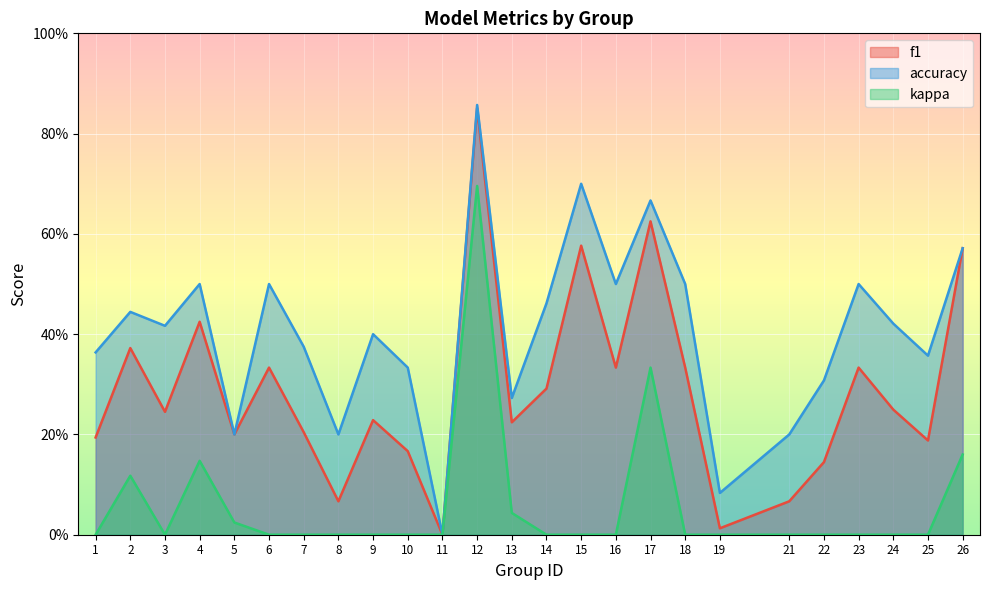

Where is accuracy nearest to the value 0?

11